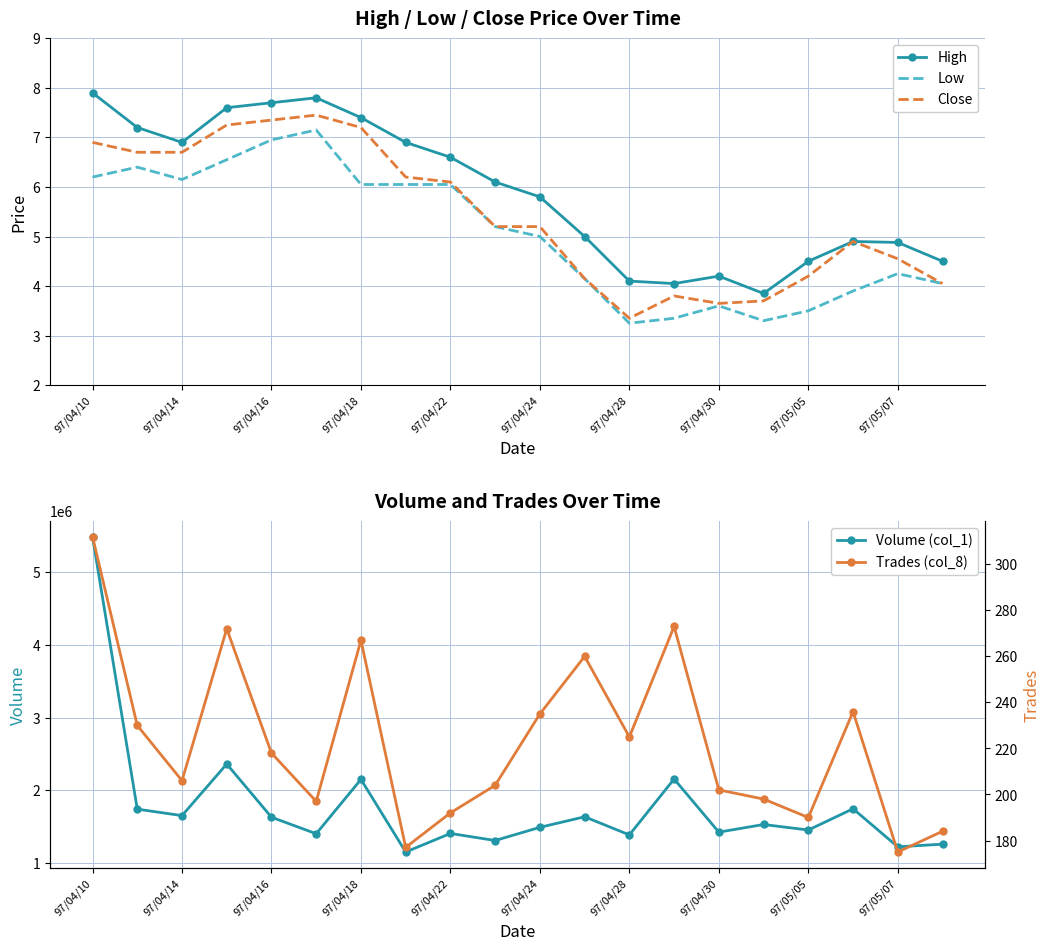

The High series shows 9.0 at 97/04/22. True or false?

False